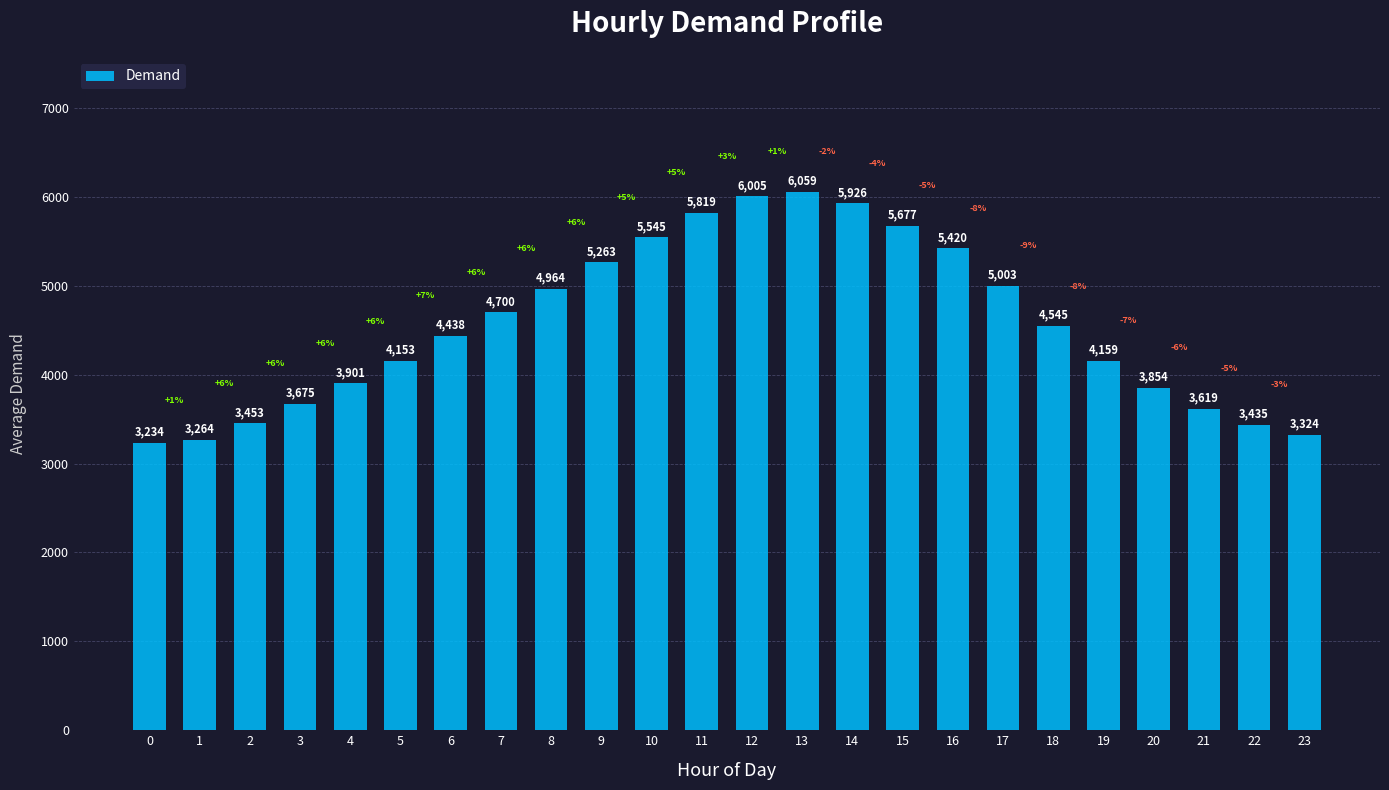

List the labels in order of value, largest first.

13, 12, 14, 11, 15, 10, 16, 9, 17, 8, 7, 18, 6, 19, 5, 4, 20, 3, 21, 2, 22, 23, 1, 0